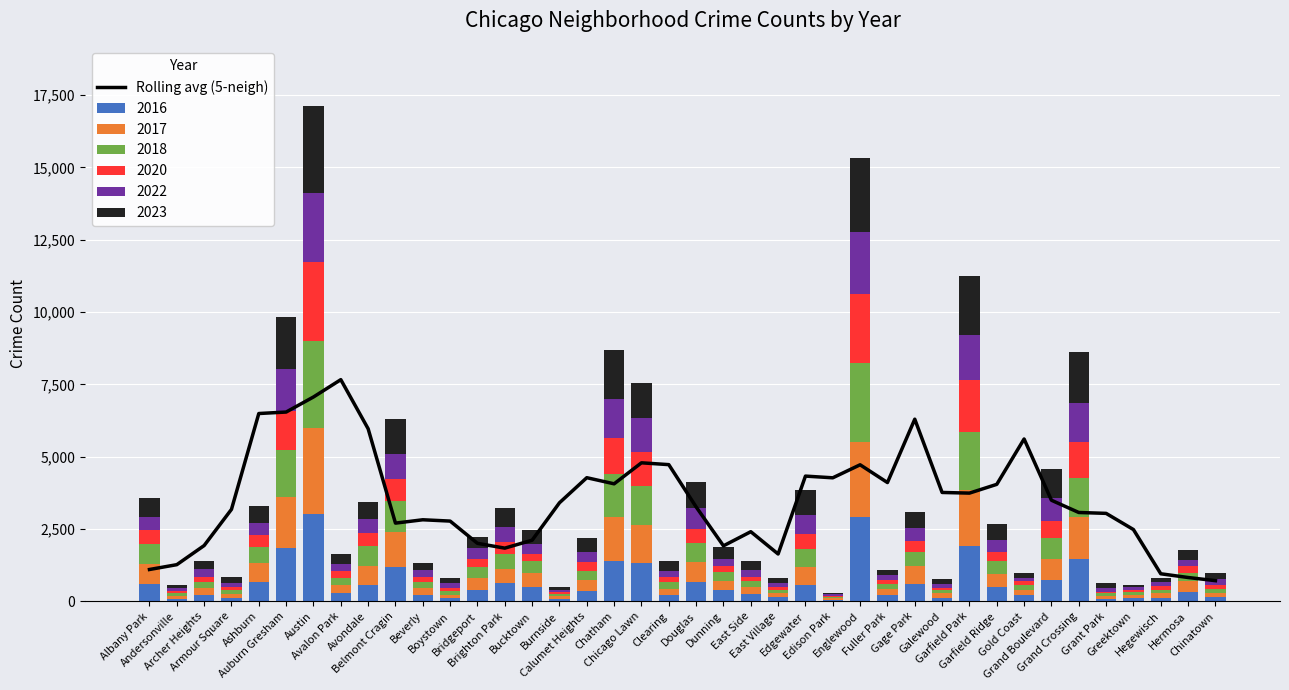

Read the value at Andersonville.

1267.6